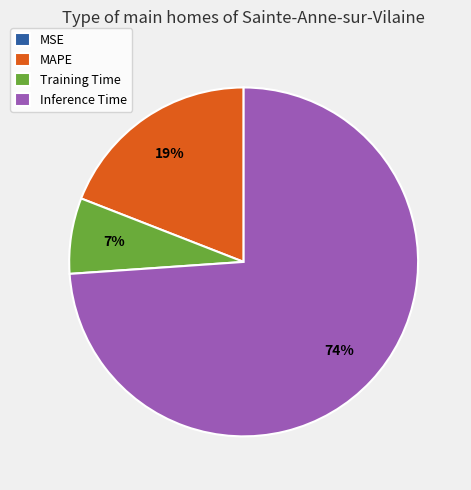

Is there a majority slice in this chart?

Yes